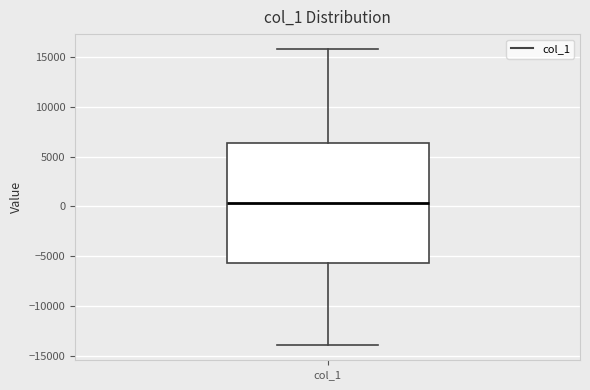

Where does the lower whisker of the box for col_1 end on the y-axis? The values are not printed on the chart, so give them approximately, as read against the axis.

-14000